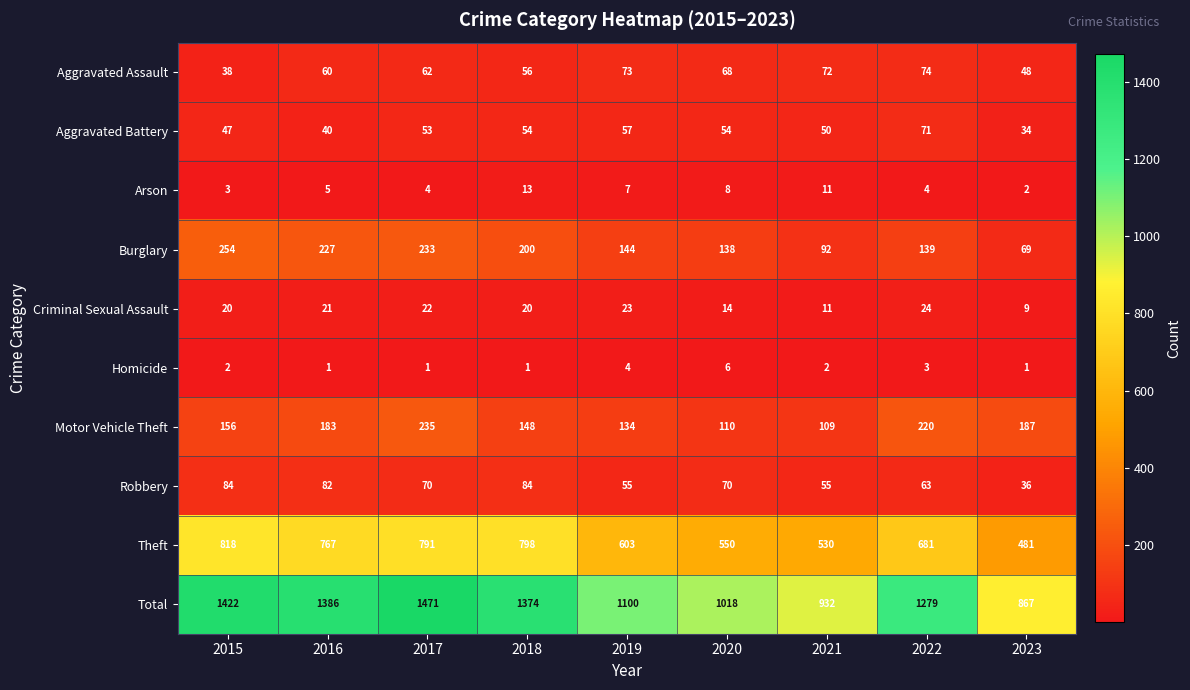

What value does the Theft series have at 2022?

681